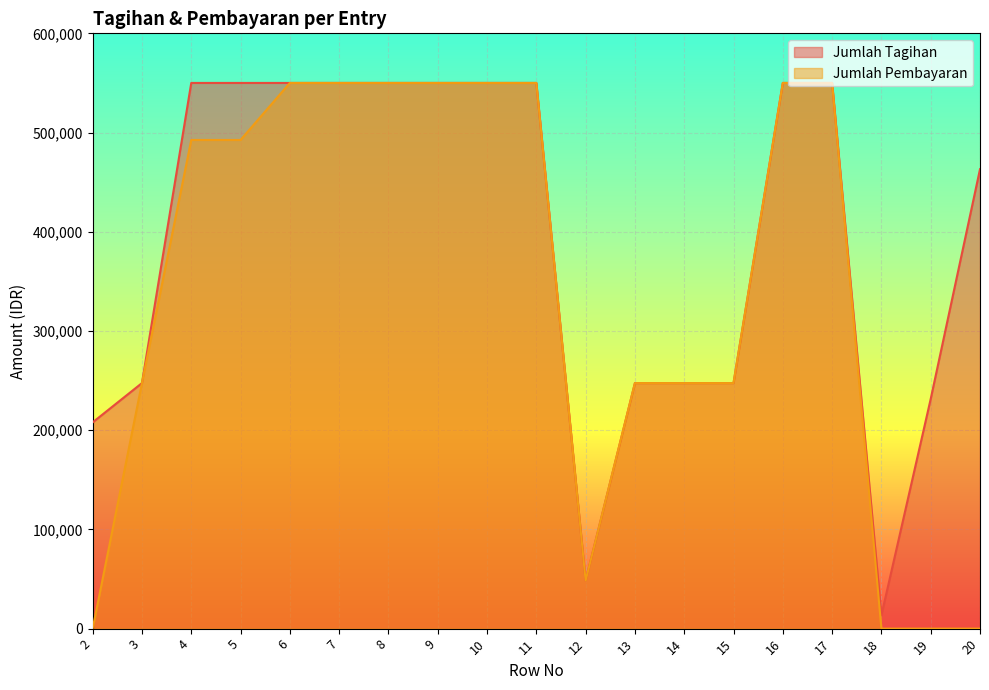

What is the difference between the Jumlah Pembayaran values at 2 and 7?

550000.0